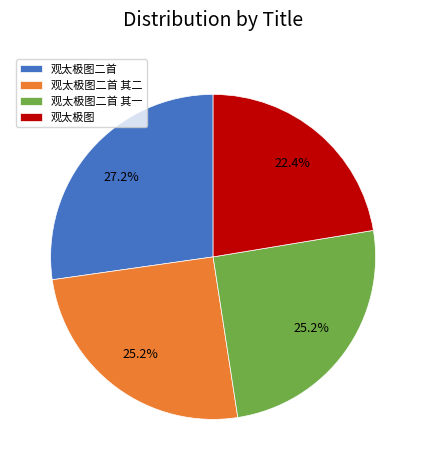

Which has a higher value, 观太极图 or 观太极图二首 其一?

观太极图二首 其一